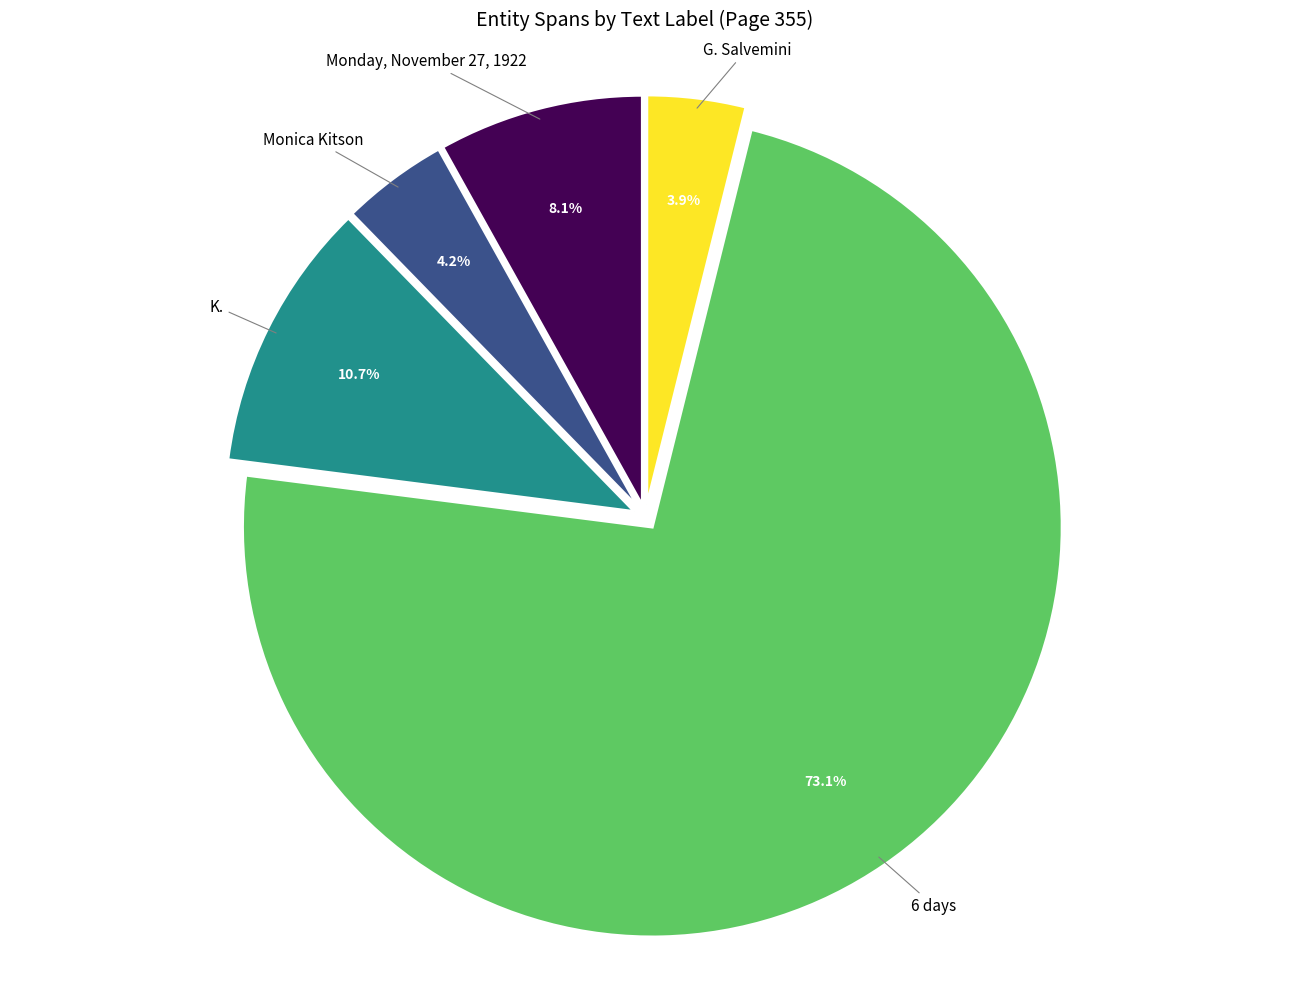

To the nearest percent, what portion does K. represent?

11%